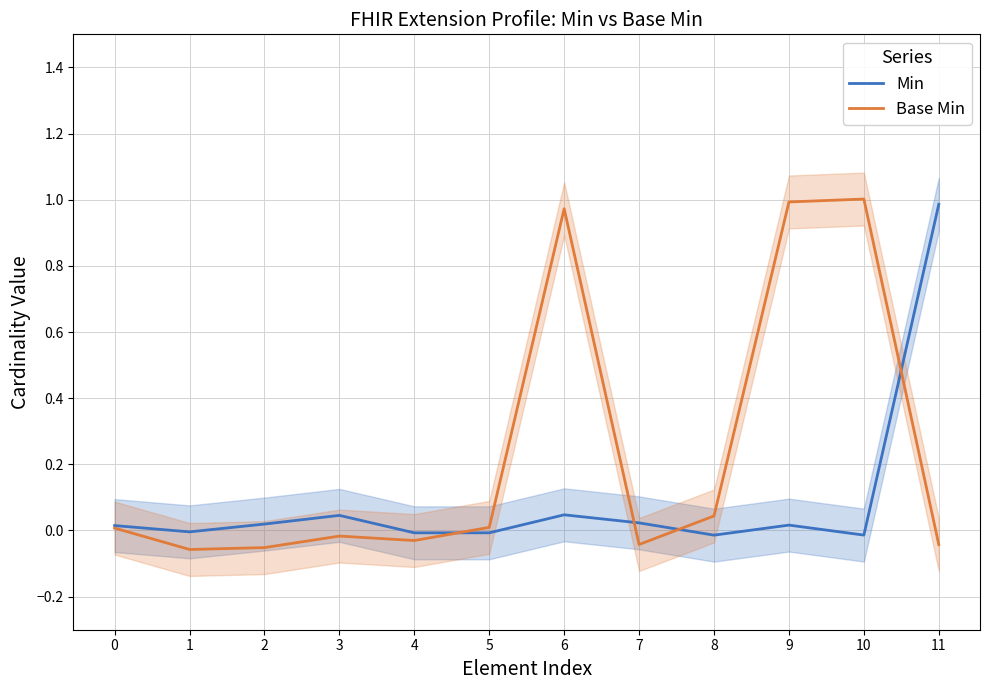

Which series has the largest total across all categories?

Base Min